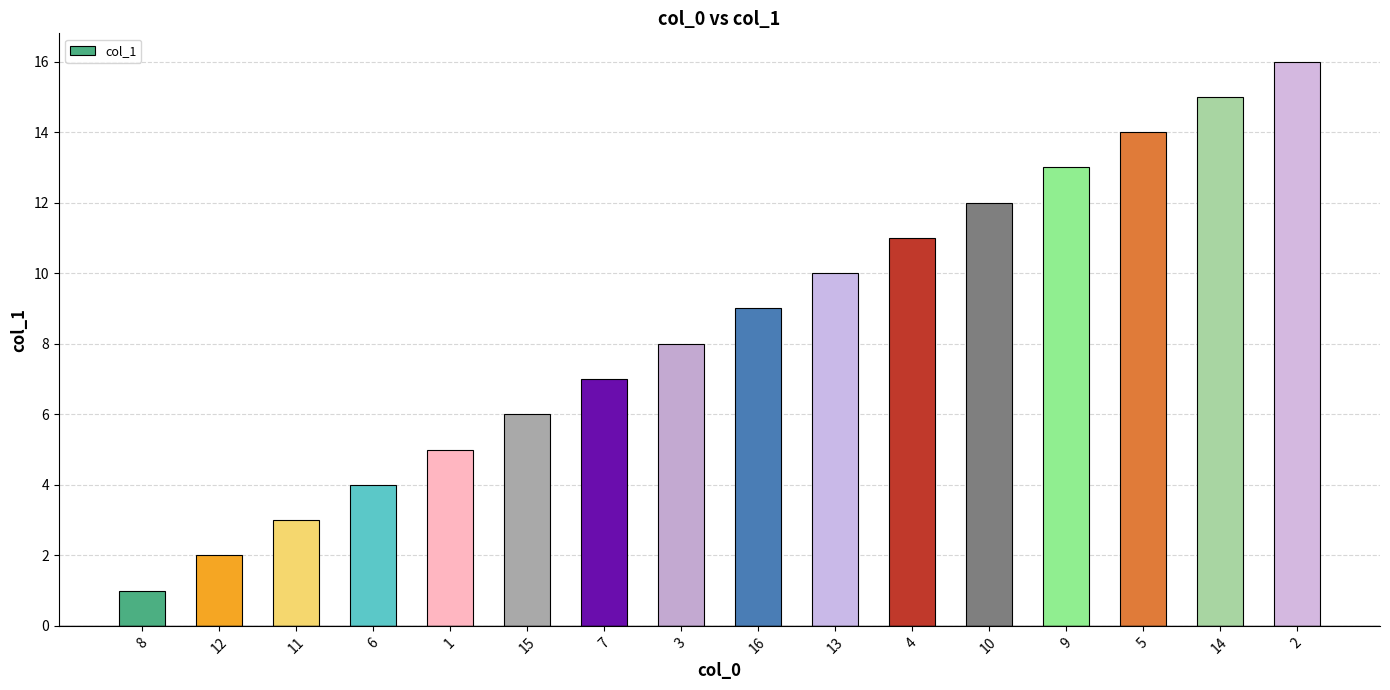

What is the difference between the values at 13 and 9?

3